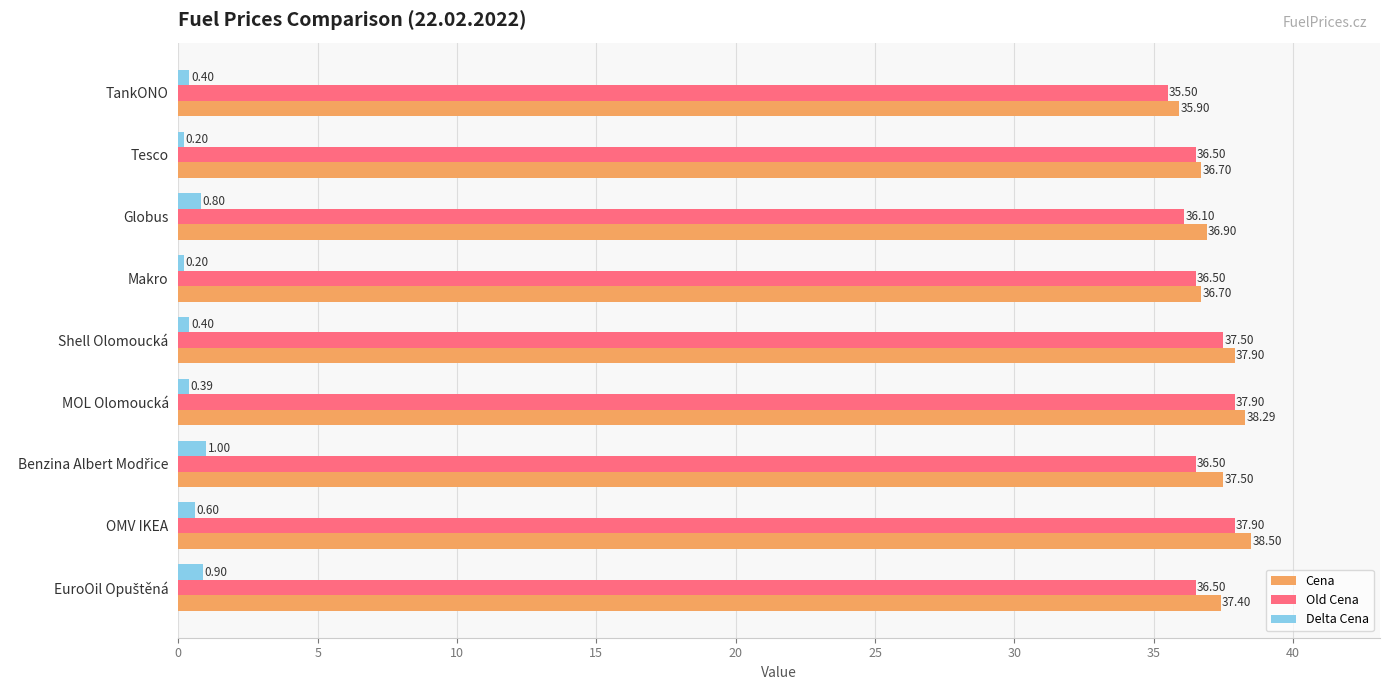

At which category is the sum across all series the highest?

OMV IKEA